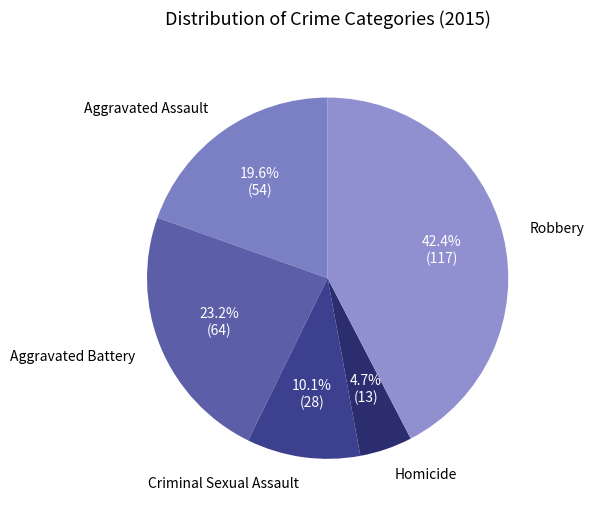

What is the total percentage of Homicide and Aggravated Assault?

24.3%